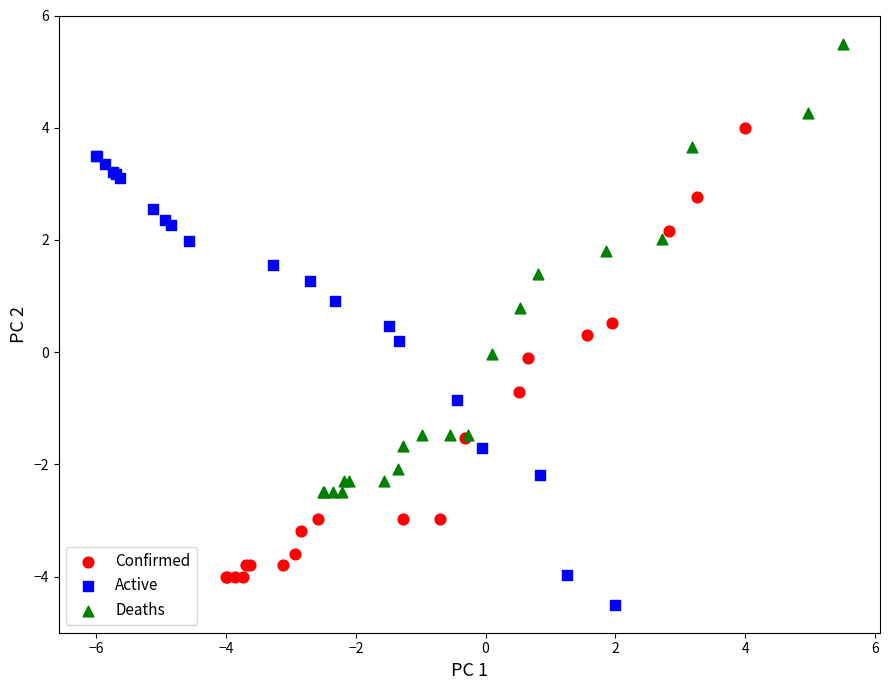

Which series contains the highest Y value?

Deaths